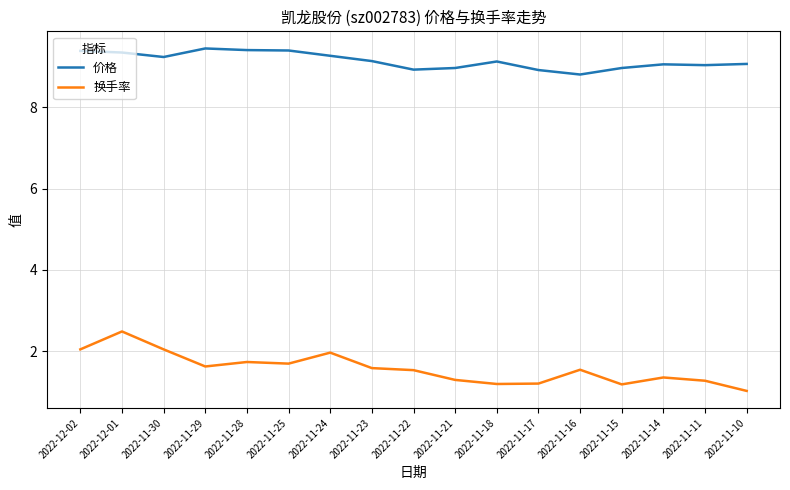

Is it true that 价格 equals 9.0 at 2022-11-11?

True